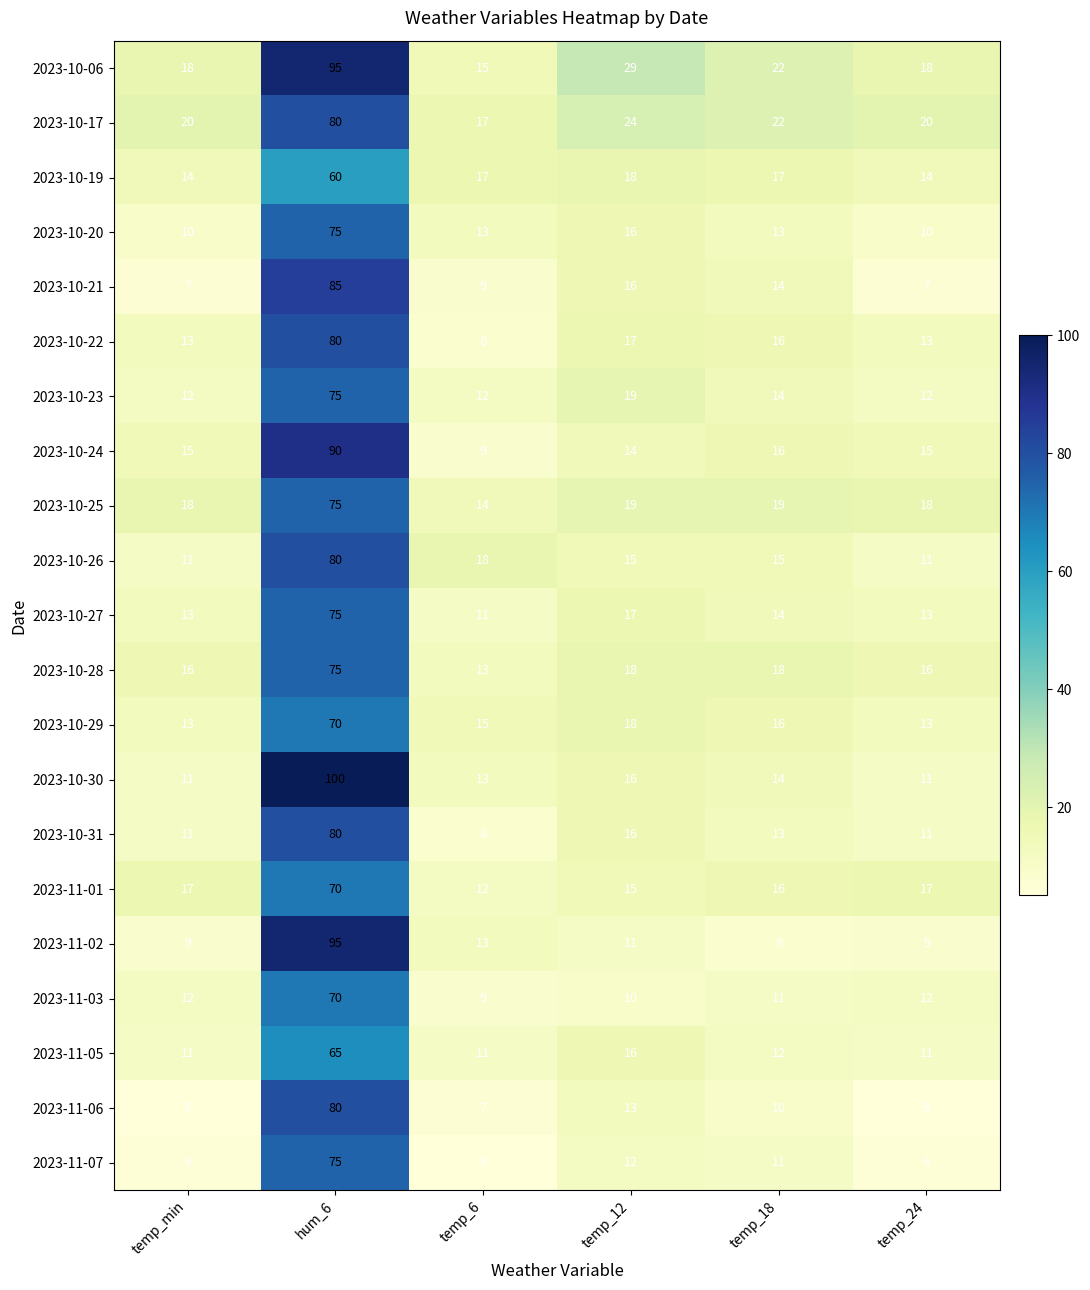

Which series has the largest range (max minus min)?

2023-10-30